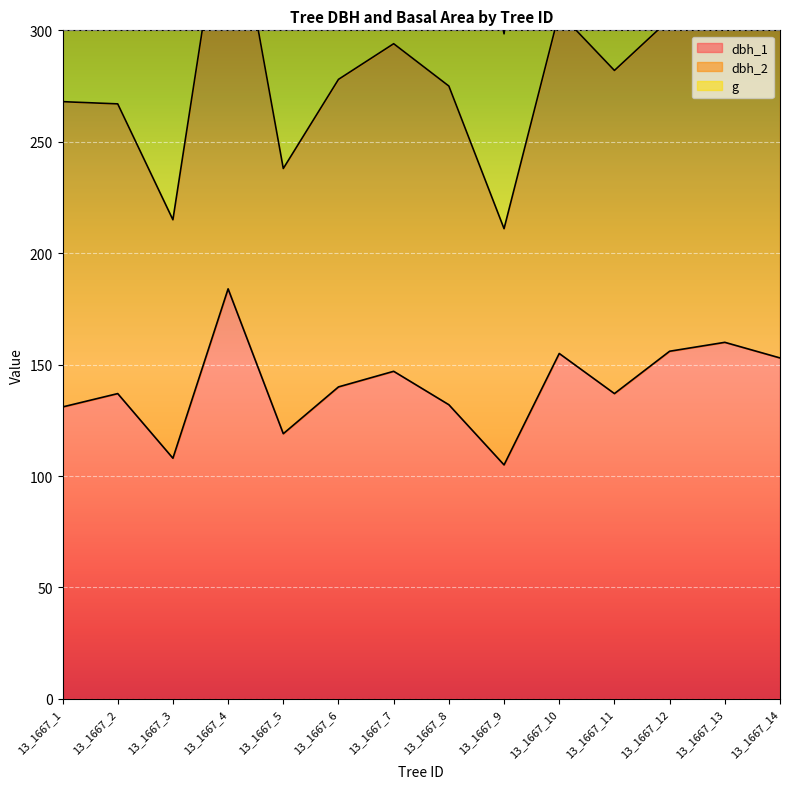

Where is g nearest to the value 474?

13_1667_7